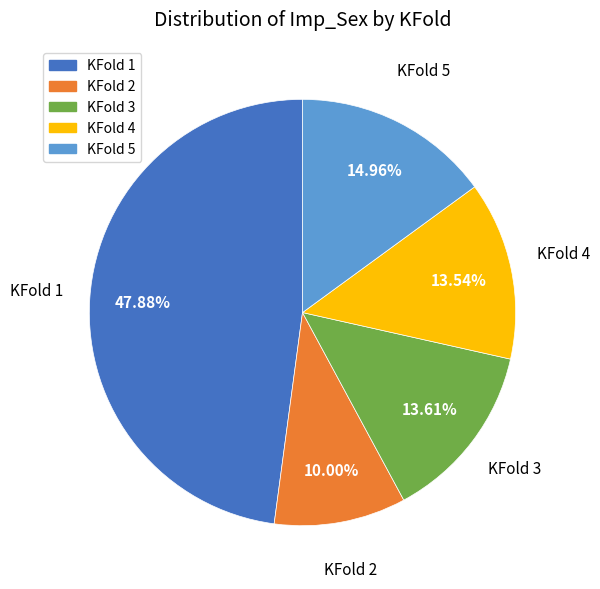

What percentage is NOT represented by KFold 3?

86.4%